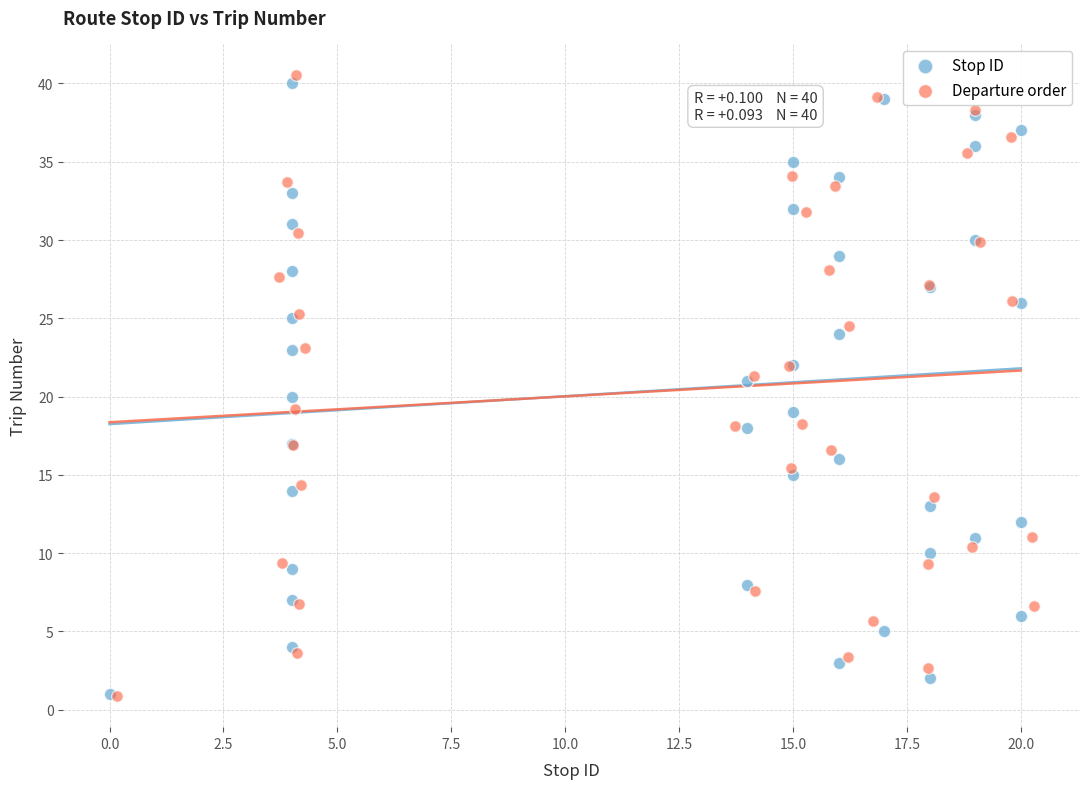

Which series has the largest Y range (max minus min)?

Departure order